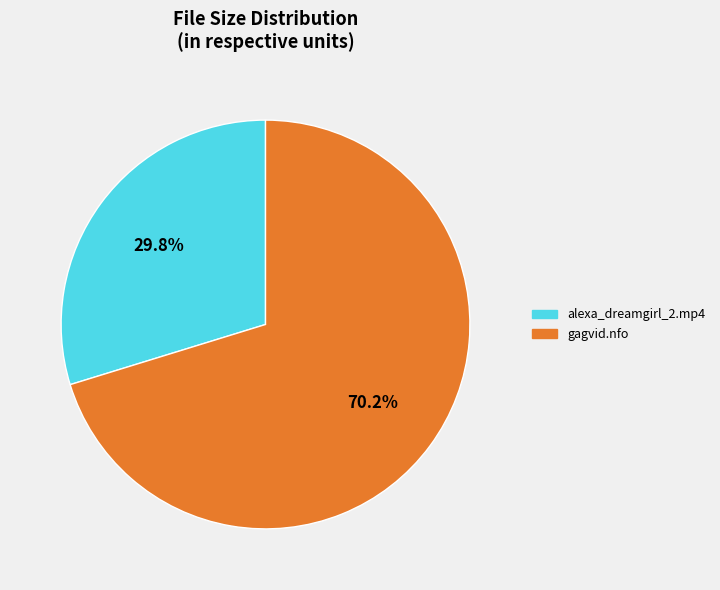

Is it true that alexa_dreamgirl_2.mp4 is 40% of the pie?

False